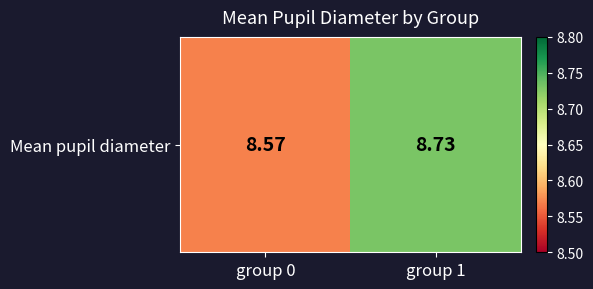

Between group 0 and group 1, which is larger?

group 1